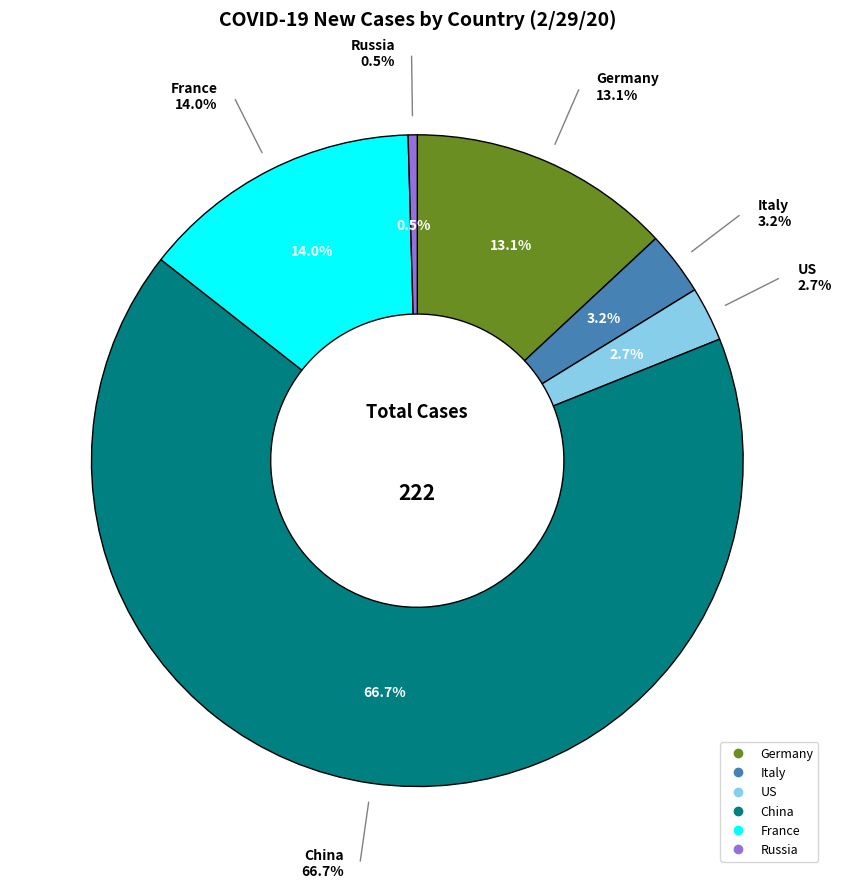

Count the number of slices in the pie.

6